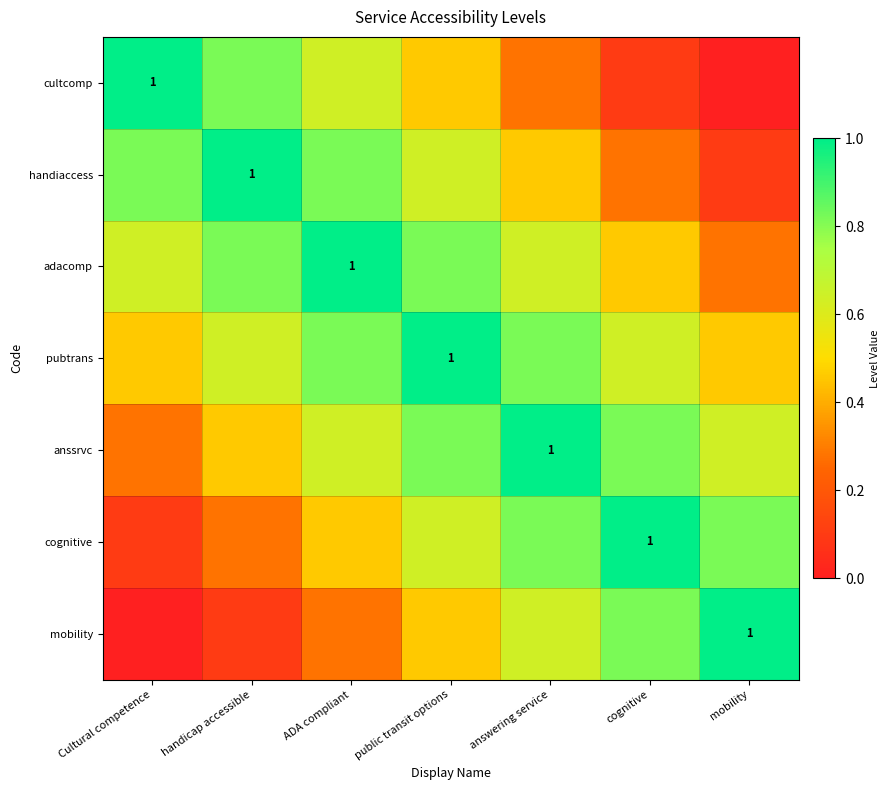

How many values in mobility are above zero?

6